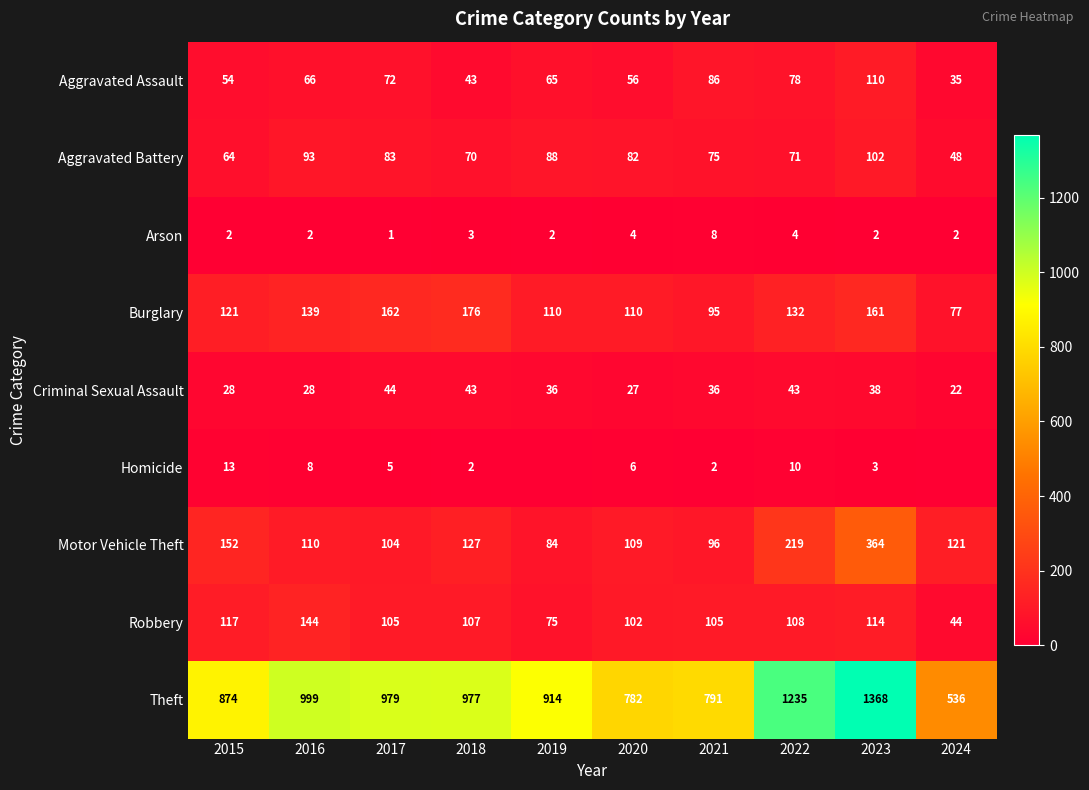

What is the greatest value displayed?

1368